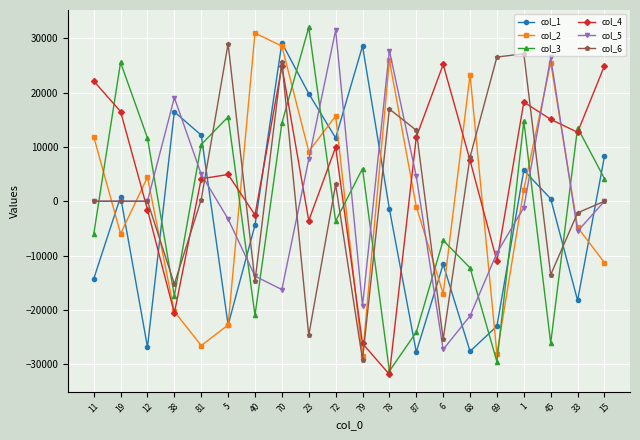

The value of col_3 at 19 is 25535. True or false?

True